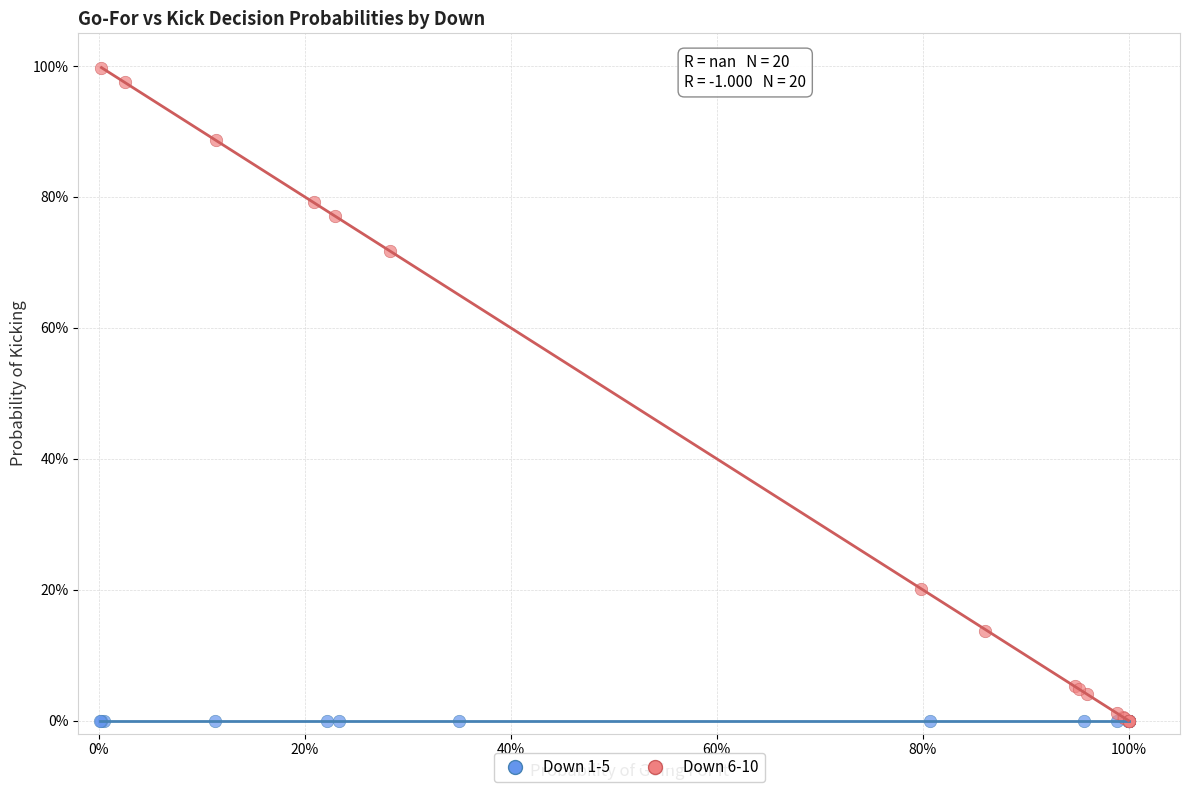

What are all the series names shown in the legend?

Down 1-5, Down 6-10